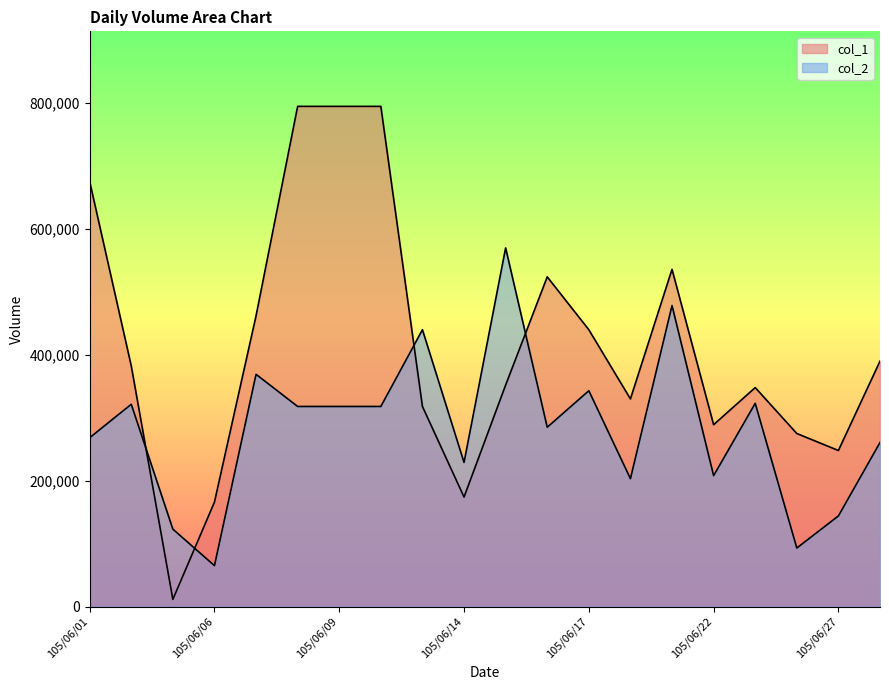

List the series in order of their overall mean, highest first.

col_1, col_2